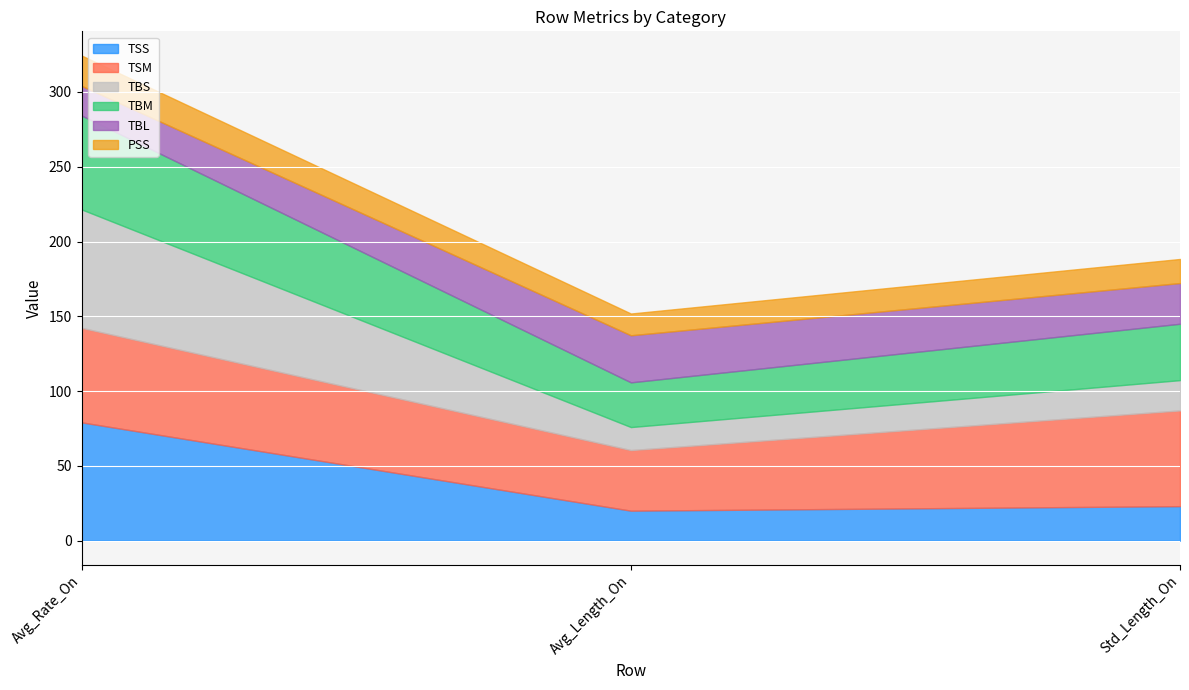

Rank the series at Std_Length_On from lowest to highest value.

PSS, TBS, TSS, TBL, TBM, TSM